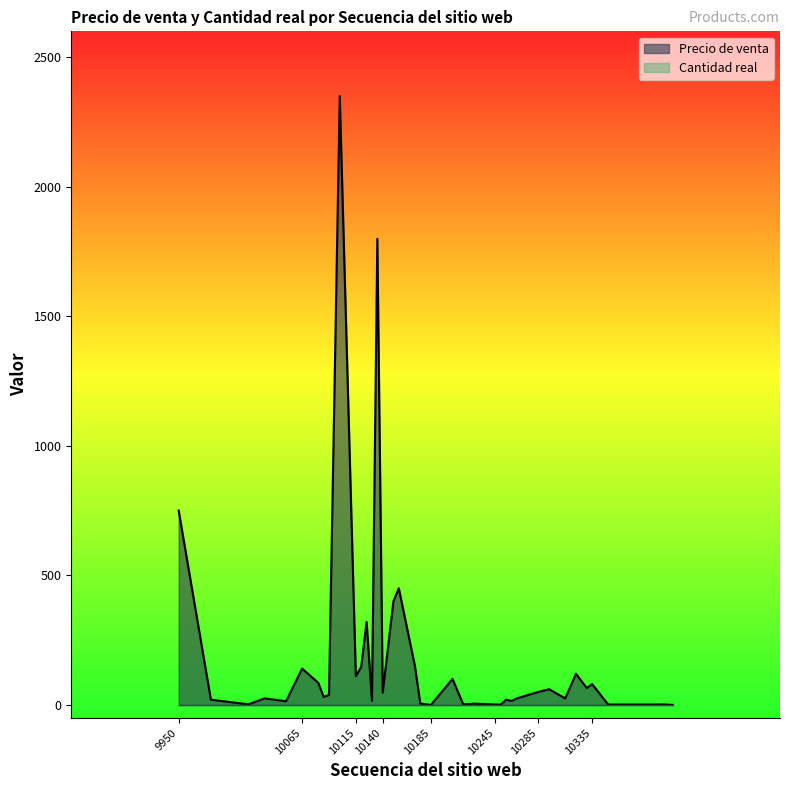

The Precio de venta series shows 3.1 at 10015. True or false?

False